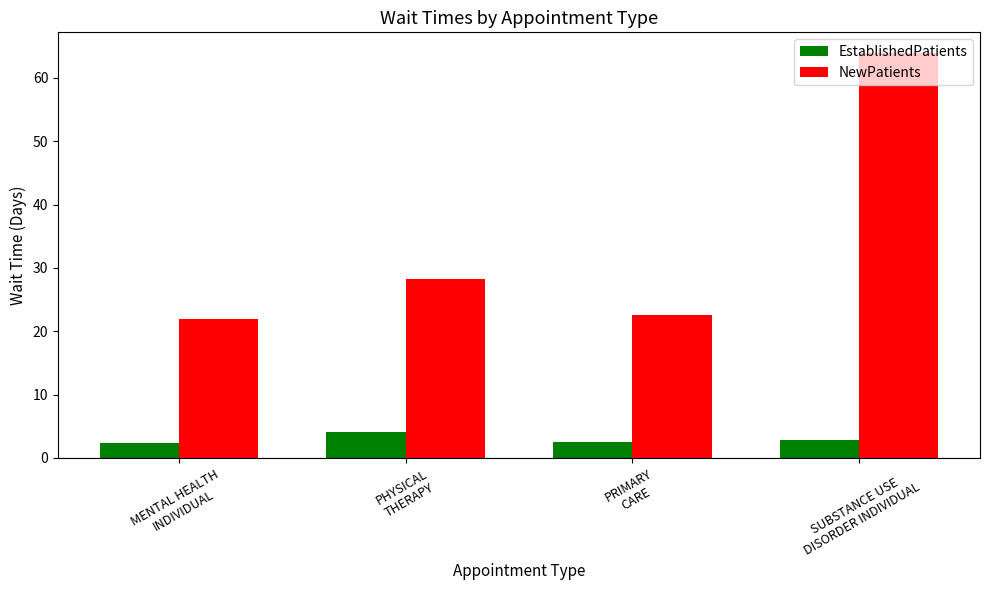

Which series has the widest spread of values?

NewPatients